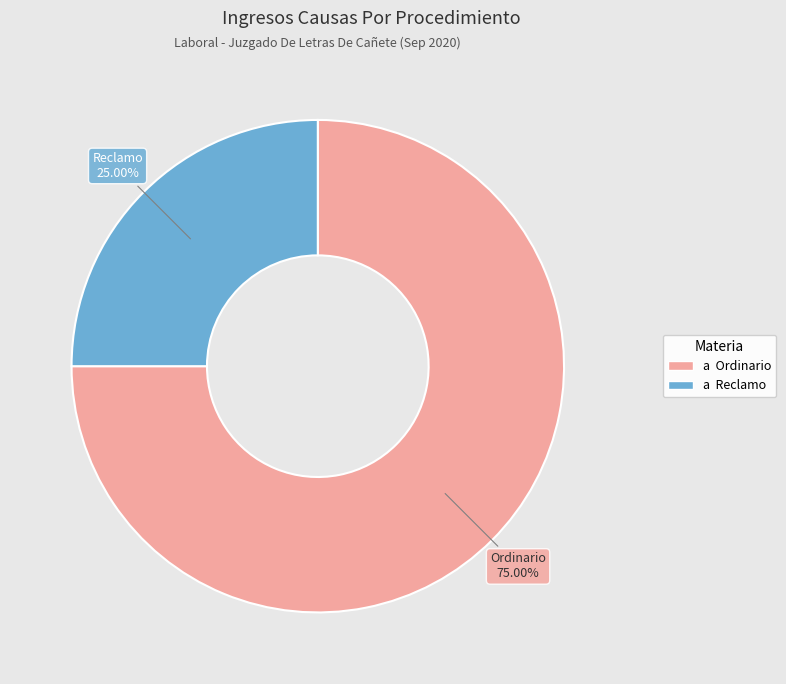

Is there a majority slice in this chart?

Yes